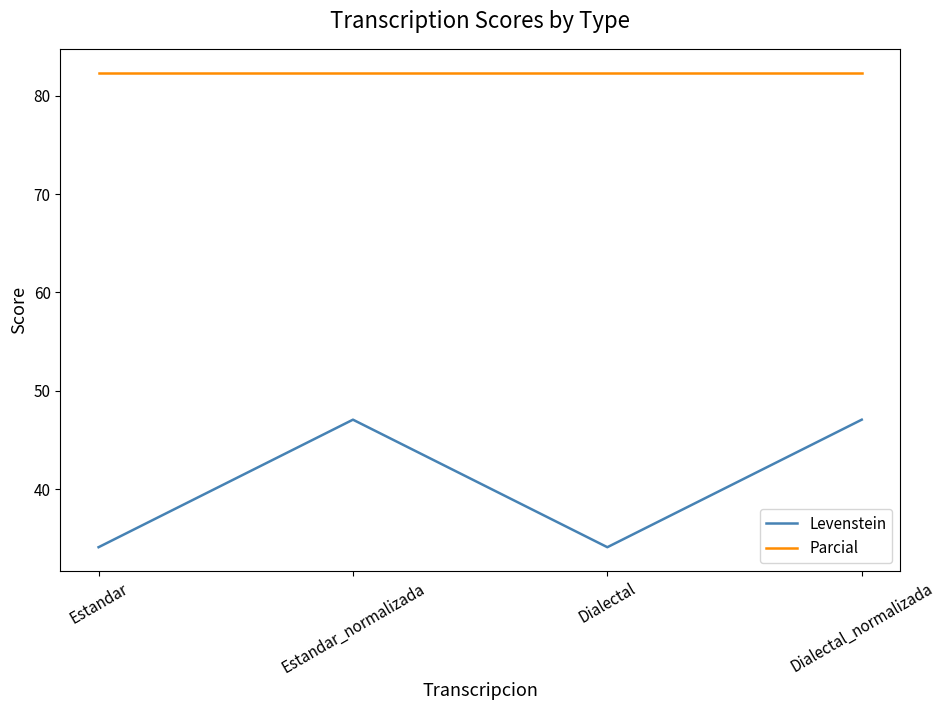

What is the minimum value shown in the chart?

34.1